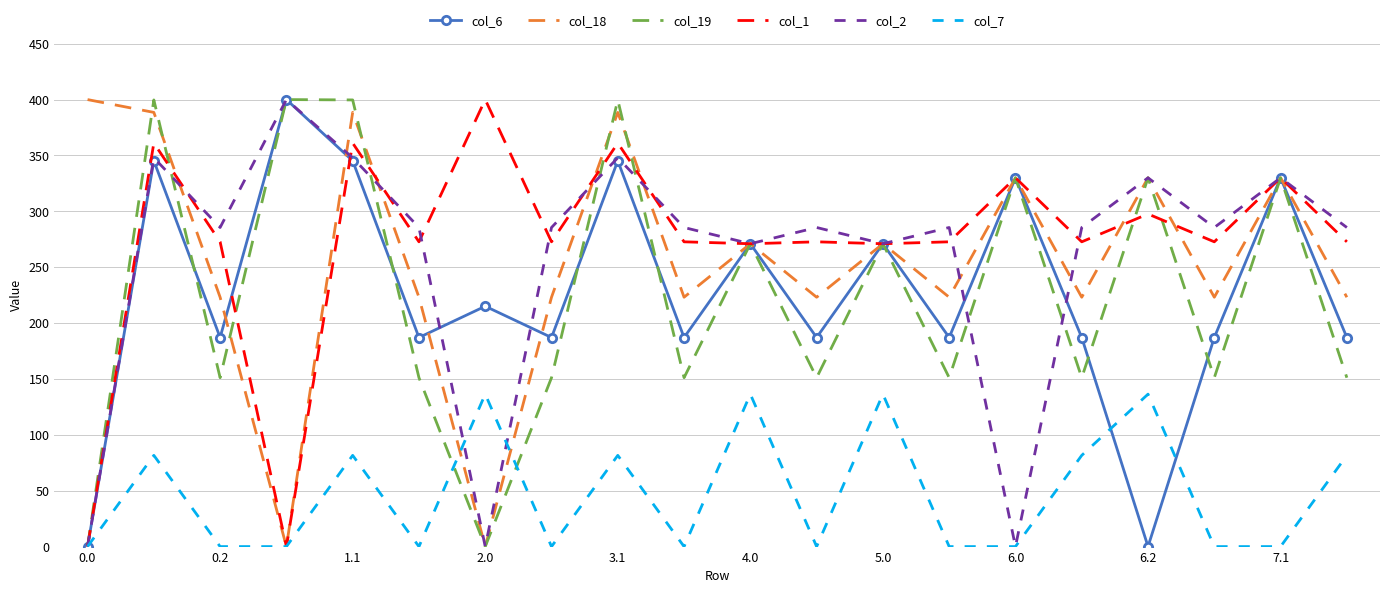

What is the highest value of the col_6 series?

400.0